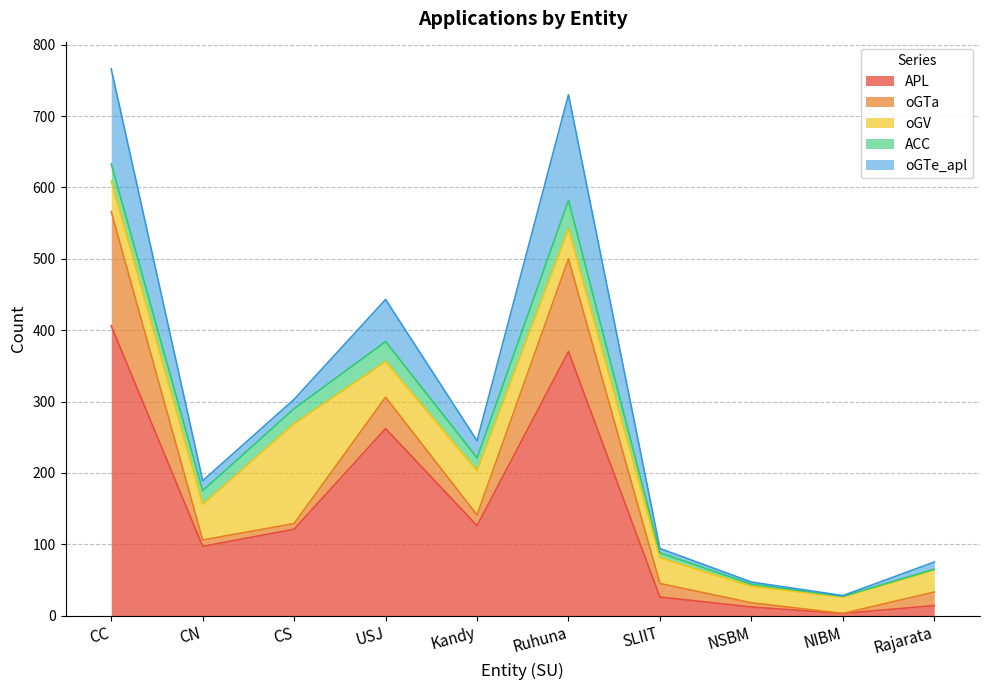

Reading left to right, extract all data points from this chart.

APL: CC=406	CN=97	CS=121	USJ=262	Kandy=126	Ruhuna=370	SLIIT=26	NSBM=12	NIBM=3	Rajarata=14
oGTa: CC=160	CN=9	CS=8	USJ=44	Kandy=15	Ruhuna=130	SLIIT=19	NSBM=6	NIBM=0	Rajarata=19
oGV: CC=43	CN=50	CS=140	USJ=50	Kandy=62	Ruhuna=42	SLIIT=36	NSBM=23	NIBM=23	Rajarata=31
ACC: CC=24	CN=19	CS=21	USJ=28	Kandy=18	Ruhuna=40	SLIIT=7	NSBM=3	NIBM=1	Rajarata=1
oGTe_apl: CC=133	CN=14	CS=13	USJ=59	Kandy=24	Ruhuna=148	SLIIT=6	NSBM=3	NIBM=1	Rajarata=10